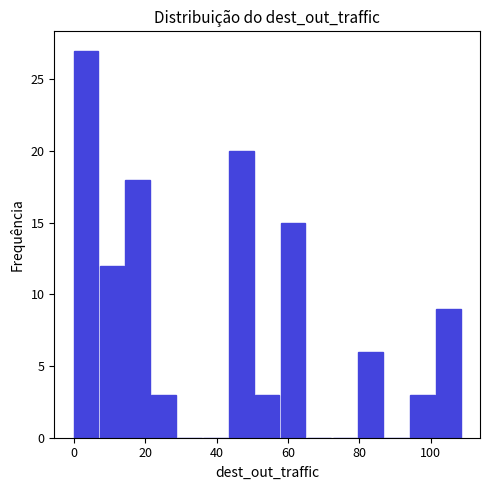

Around what value on the x-axis is the tallest bar? Give the approximate position of its centre, as read against the axis.

4